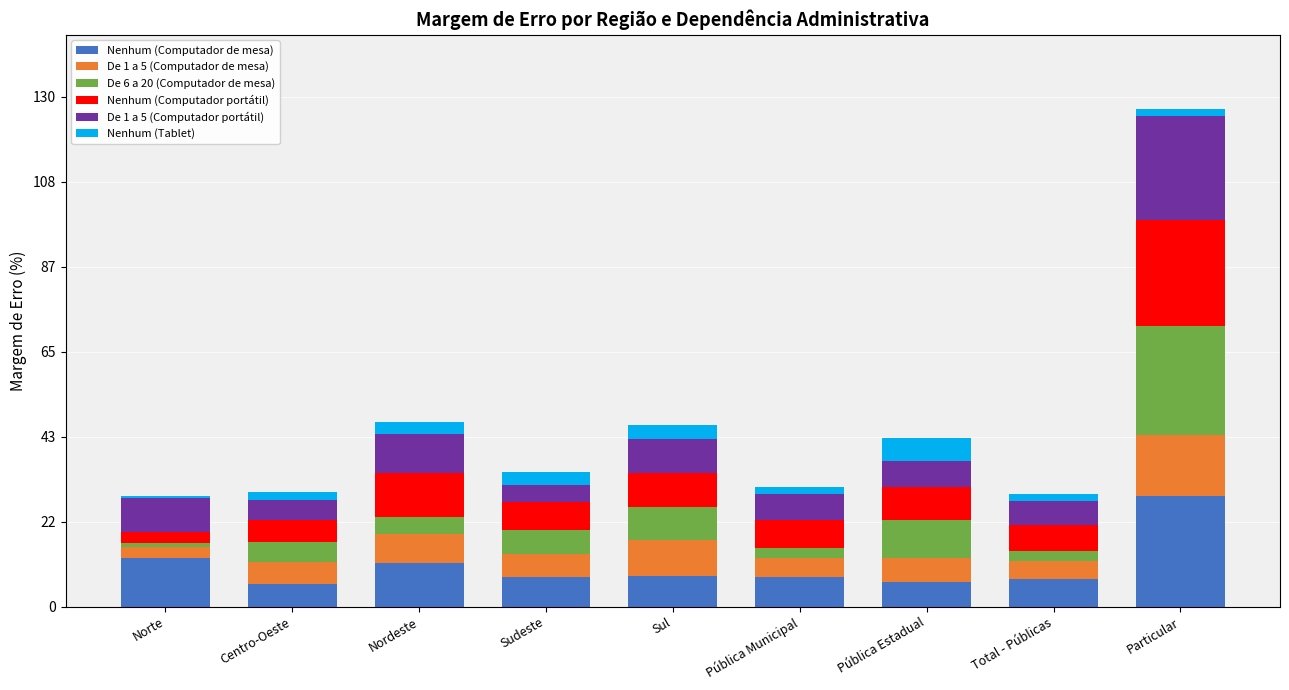

At which category is the sum across all series the highest?

Particular